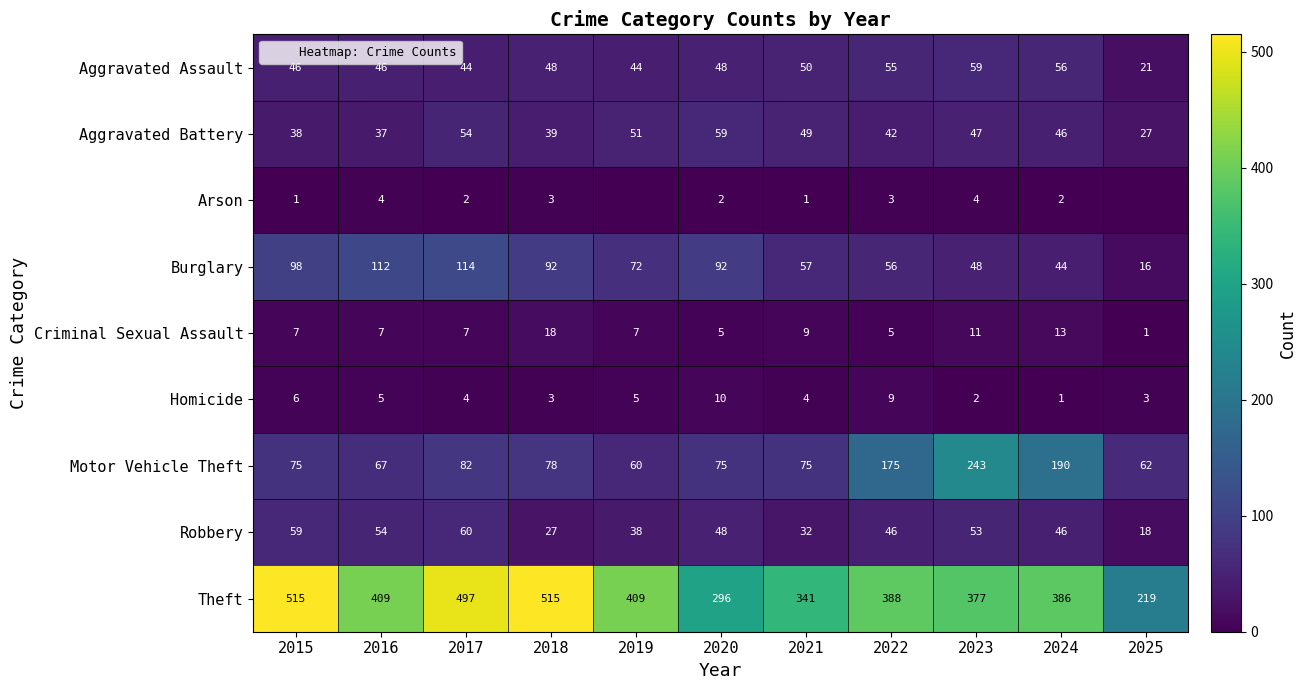

True or false: Homicide has a value of 1 at 2018.

False